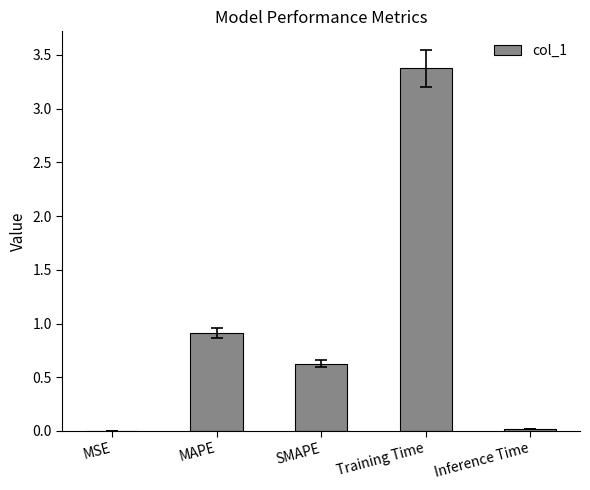

What is the sum of all values?

4.9